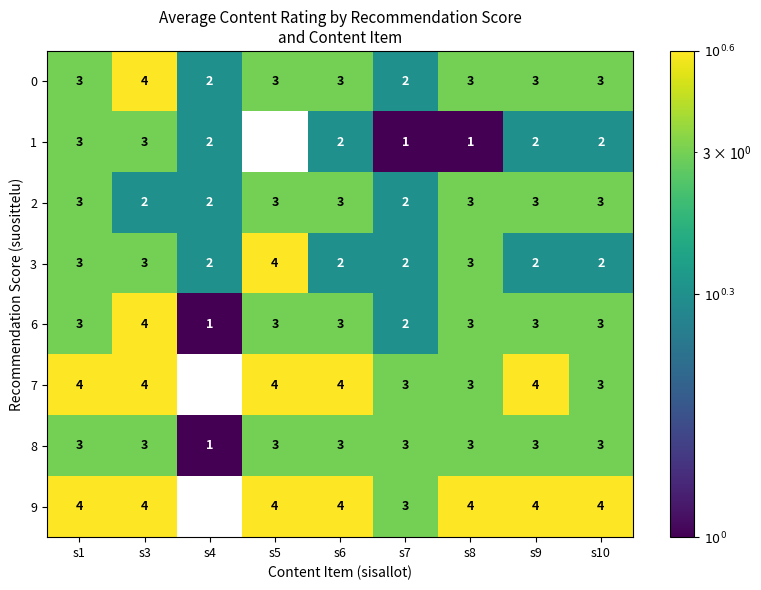

How many 3 values are between 2 and 3?

8